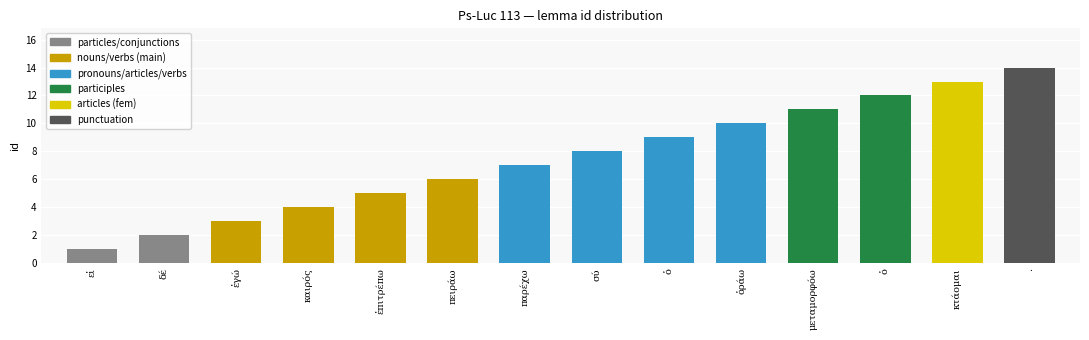

What is the maximum value shown in the chart?

14